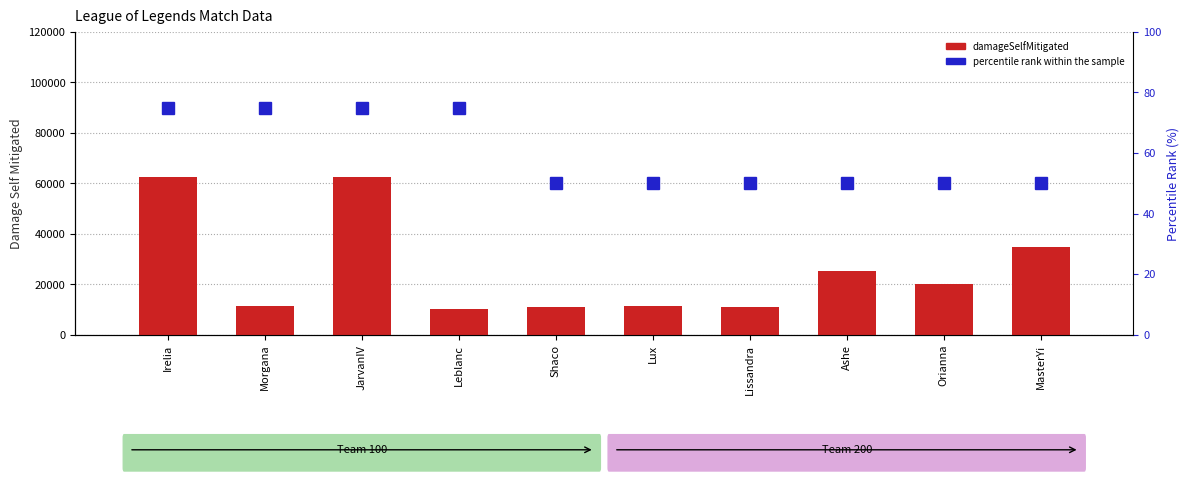

The damageSelfMitigated series shows 11309 at Morgana. True or false?

True